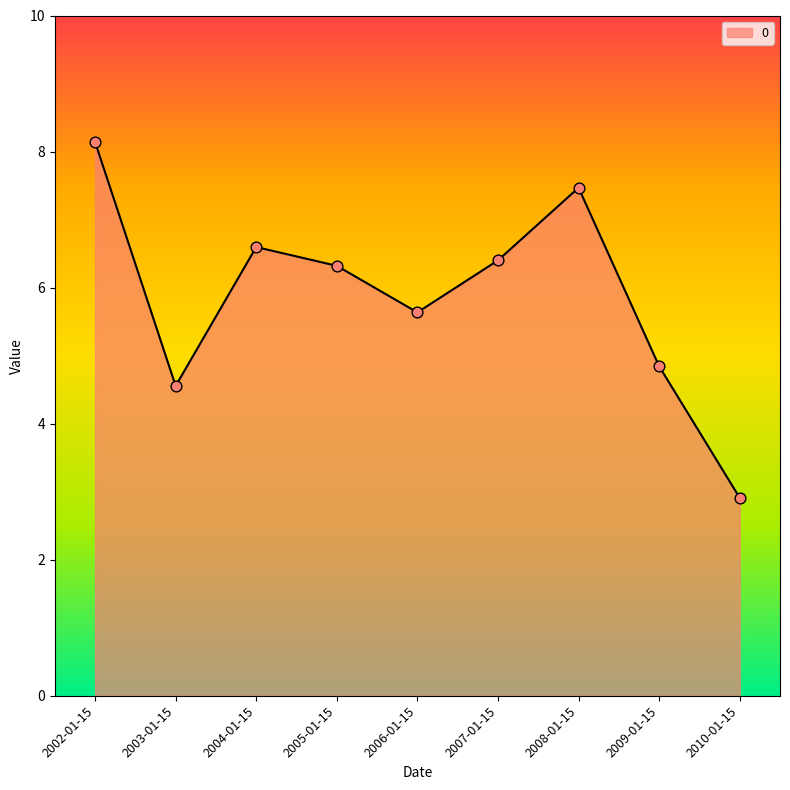

What is the change in value from 2004-01-15 to 2006-01-15?

-1.0